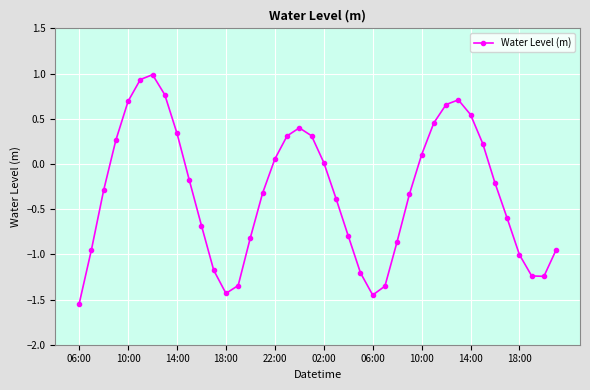

How many values are below 0?

23